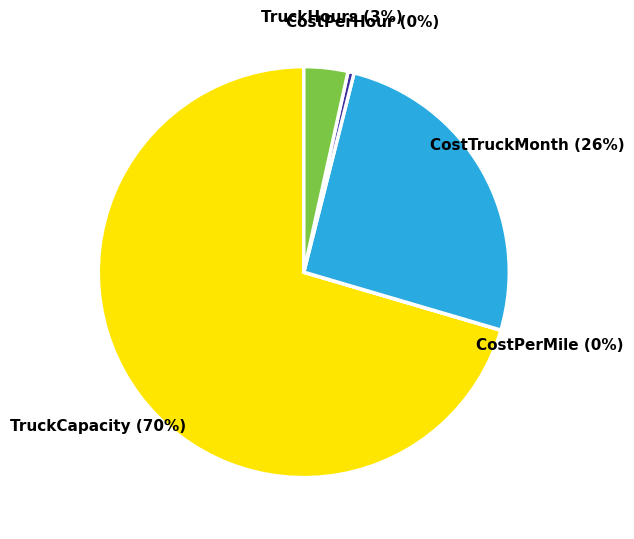

Which has a higher value, TruckCapacity or CostTruckMonth?

TruckCapacity